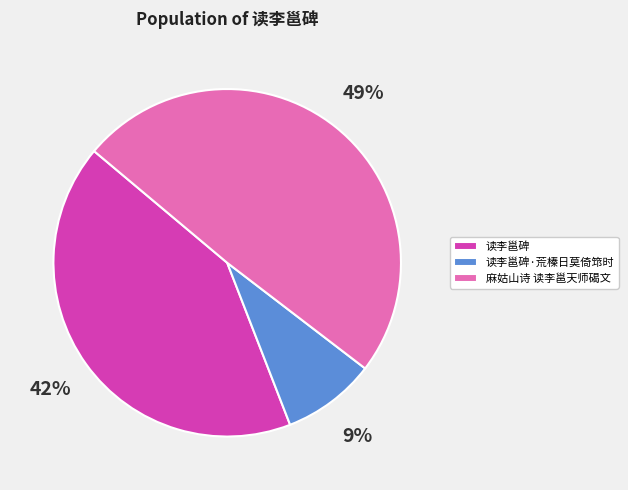

Is there any slice that represents more than half of the pie?

No